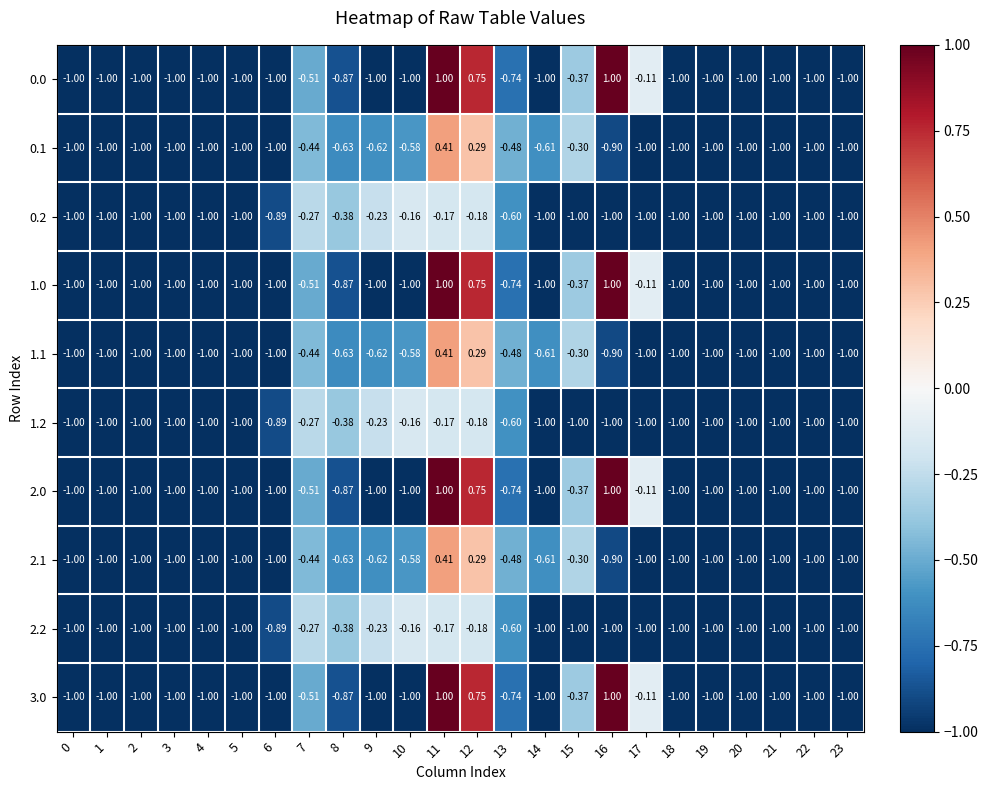

Is the value of 1.0 at 20 greater than the value of 2.1 at 15?

No